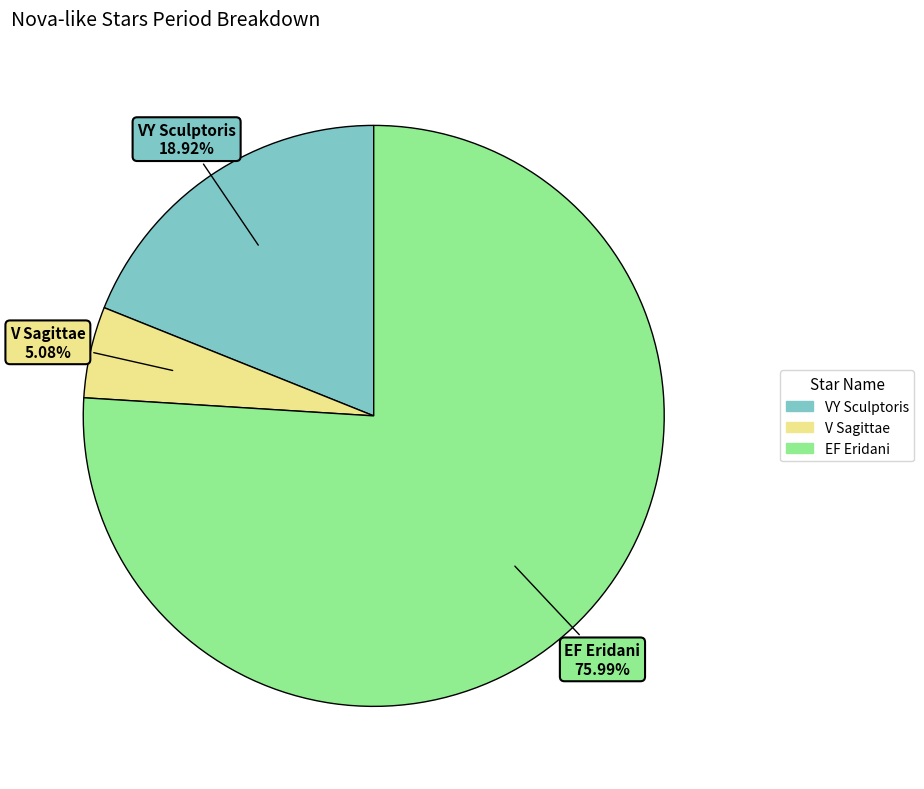

Do VY Sculptoris and V Sagittae together represent more than half of the pie?

No